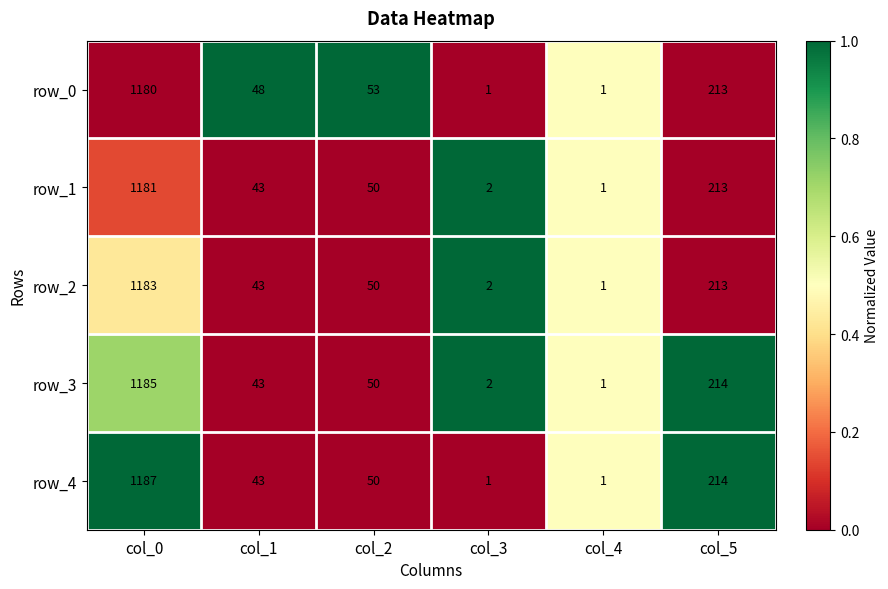

Count the number of data series in this chart.

5